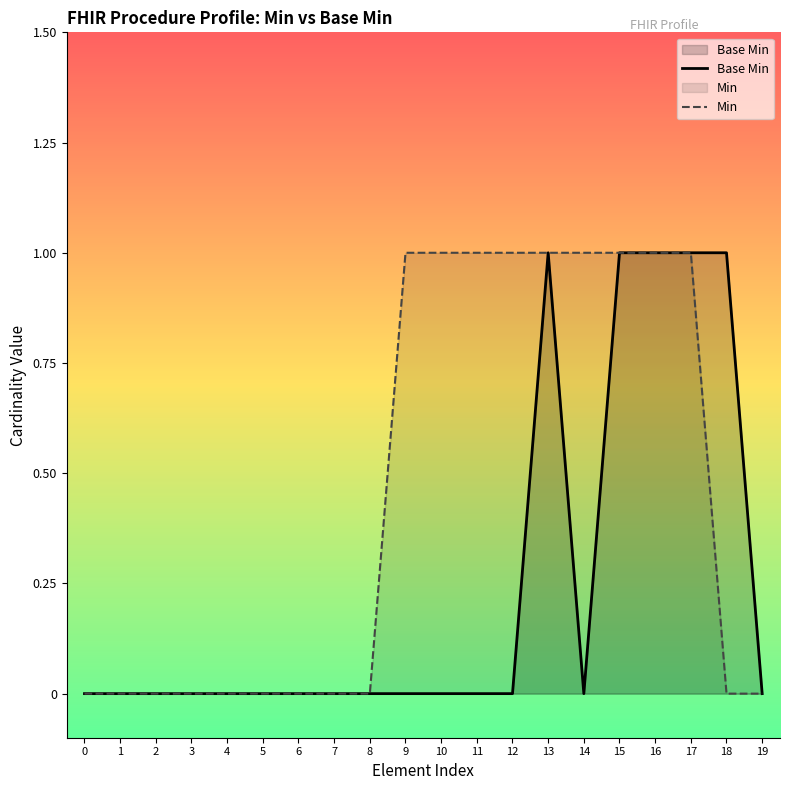

True or false: Base Min and Min cross at least once.

False